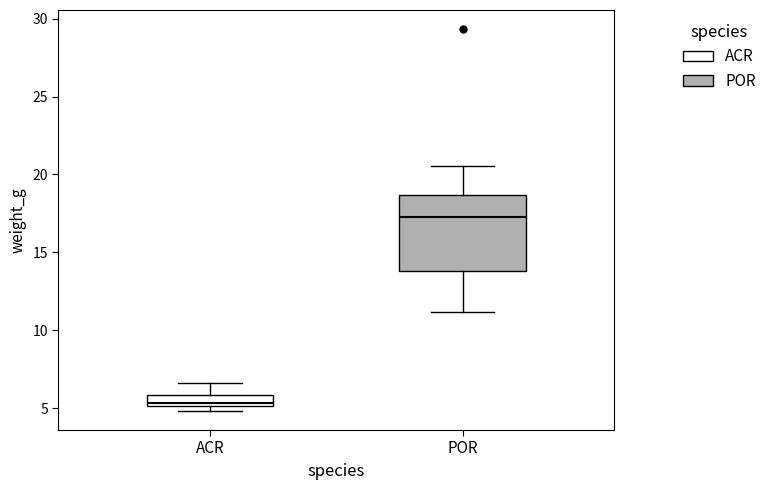

Where does the upper whisker of the box for ACR end on the y-axis? The values are not printed on the chart, so give them approximately, as read against the axis.

6.5